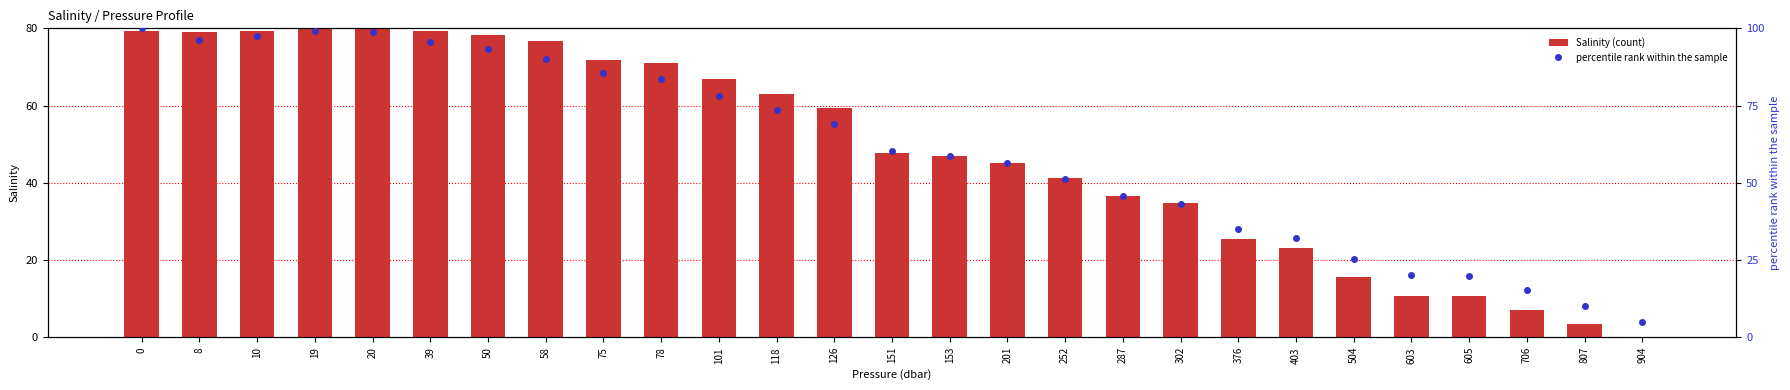

Between 78 and 376, which series saw the biggest shift?

percentile rank within the sample